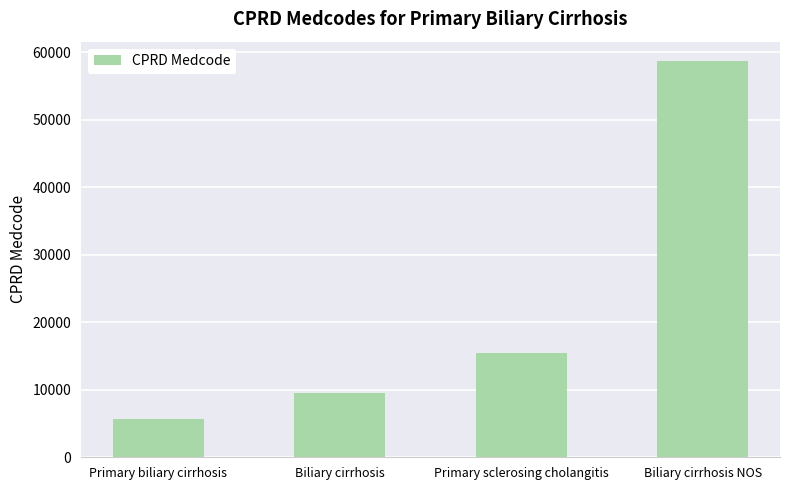

Rank the categories by value from highest to lowest.

Biliary cirrhosis NOS, Primary sclerosing cholangitis, Biliary cirrhosis, Primary biliary cirrhosis